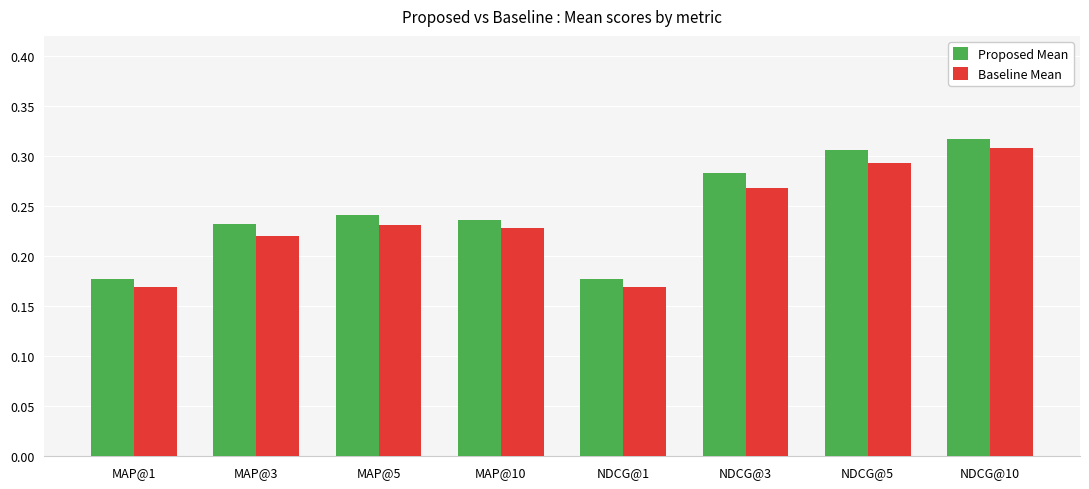

Is the value of Baseline Mean at NDCG@5 greater than the value of Proposed Mean at MAP@10?

Yes